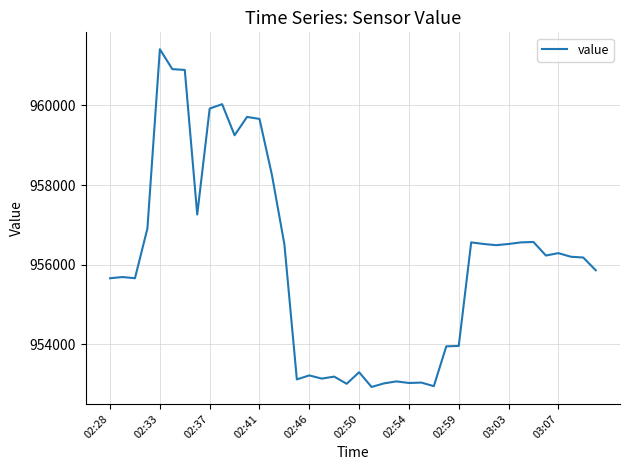

What is the minimum value shown in the chart?

952930